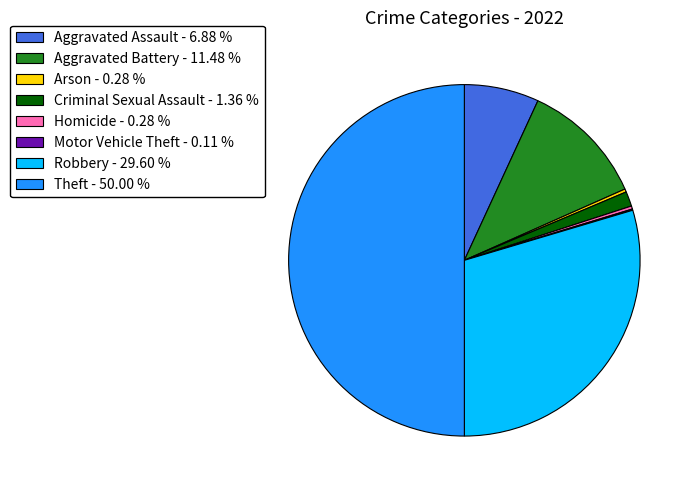

Does Arson - 0.28 % account for over 50% of the chart?

No